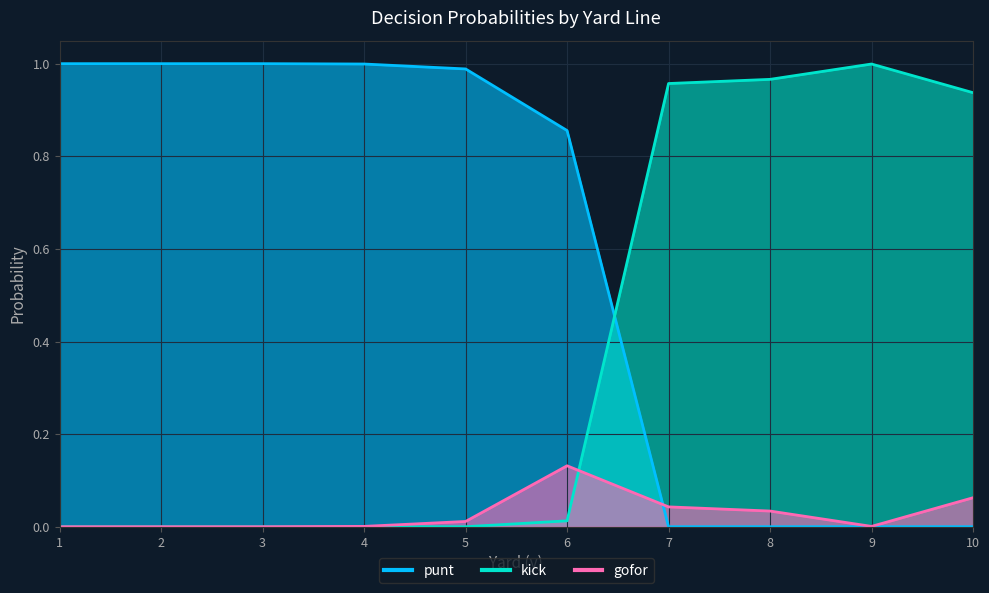

Between 6 and 10, which series saw the biggest shift?

kick